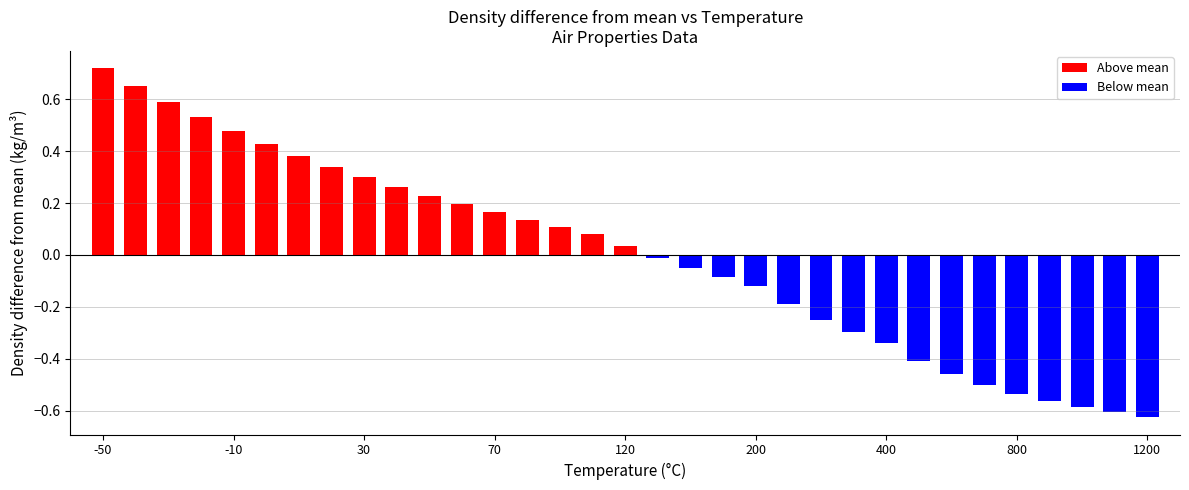

What is the difference between the maximum and minimum values?

1.3